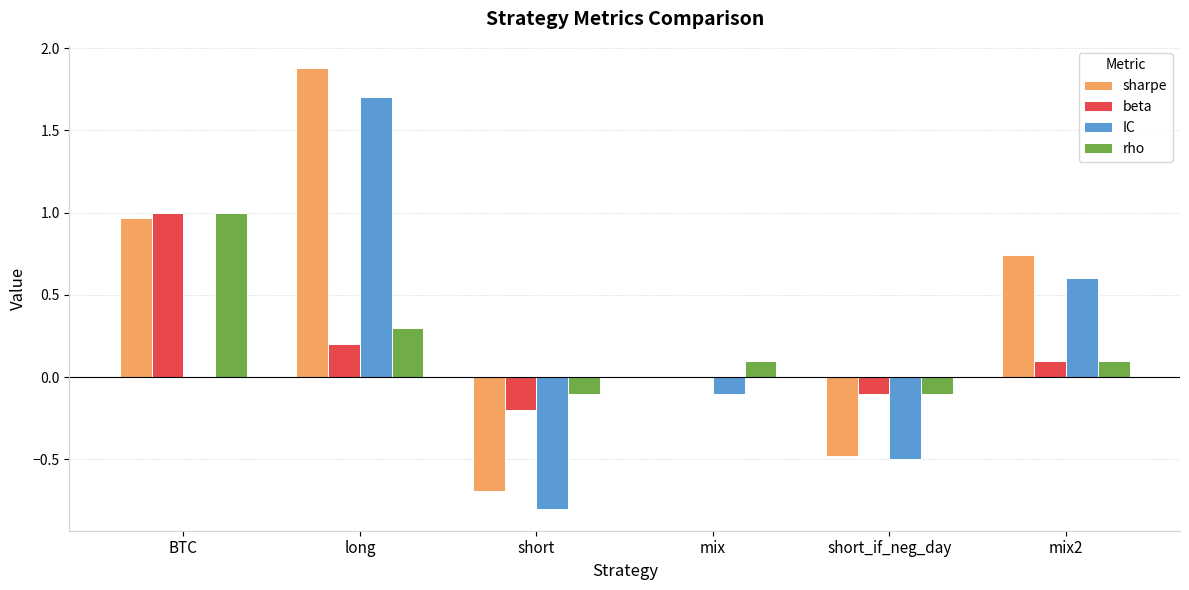

What is the approximate value of rho at short?

-0.1